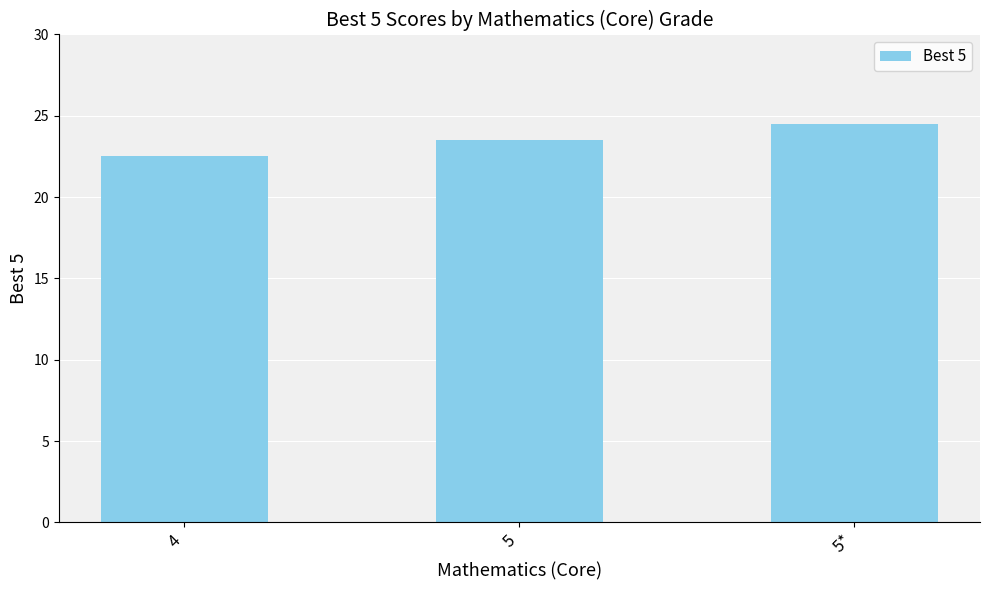

How many bars are there in total?

3